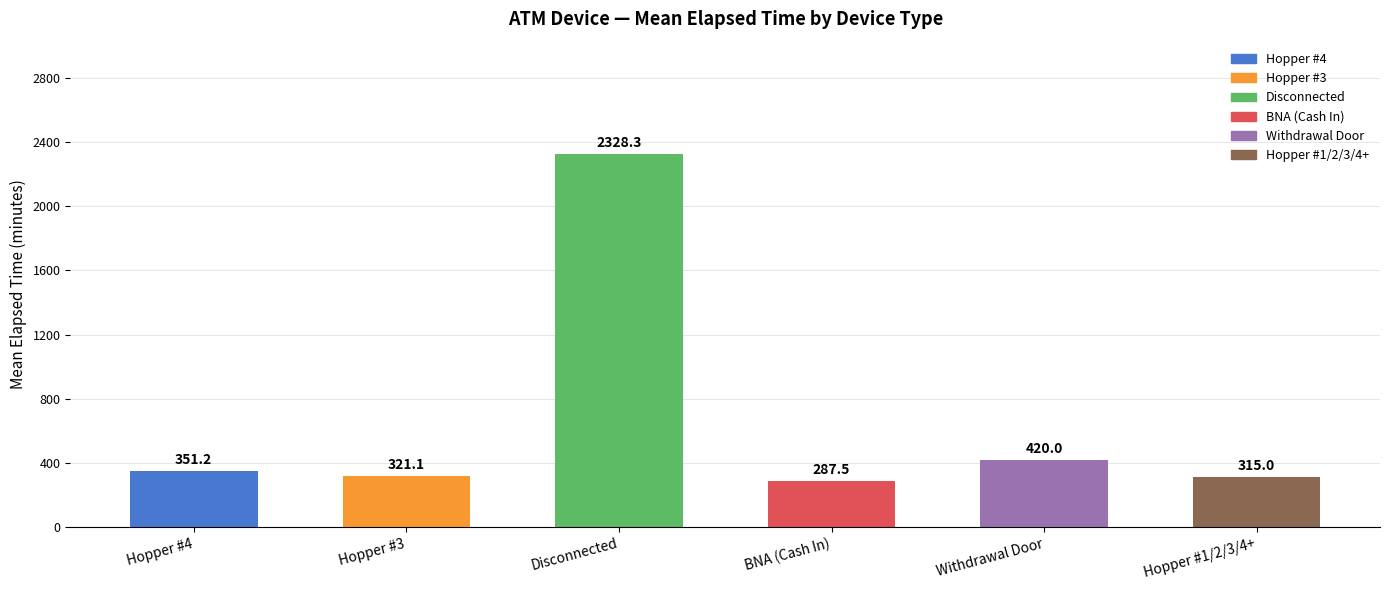

What is the maximum value shown in the chart?

2328.3